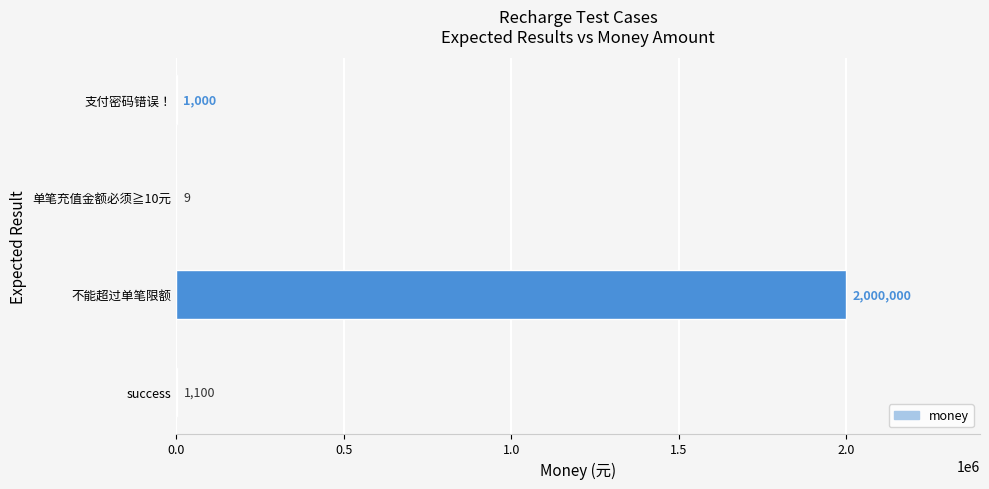

At which category does the chart reach its peak across all series?

不能超过单笔限额